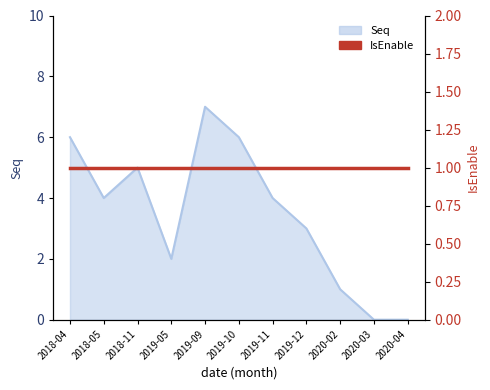

Rank the categories by value from lowest to highest.

2020-03, 2020-04, 2020-02, 2019-05, 2019-12, 2018-05, 2019-11, 2018-11, 2018-04, 2019-10, 2019-09